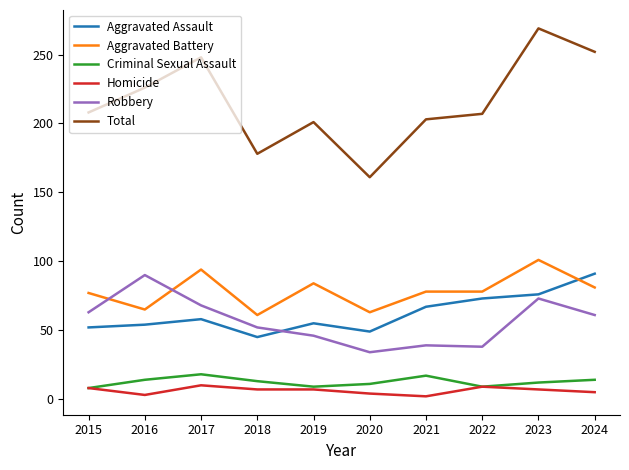

Which series has the largest range (max minus min)?

Total